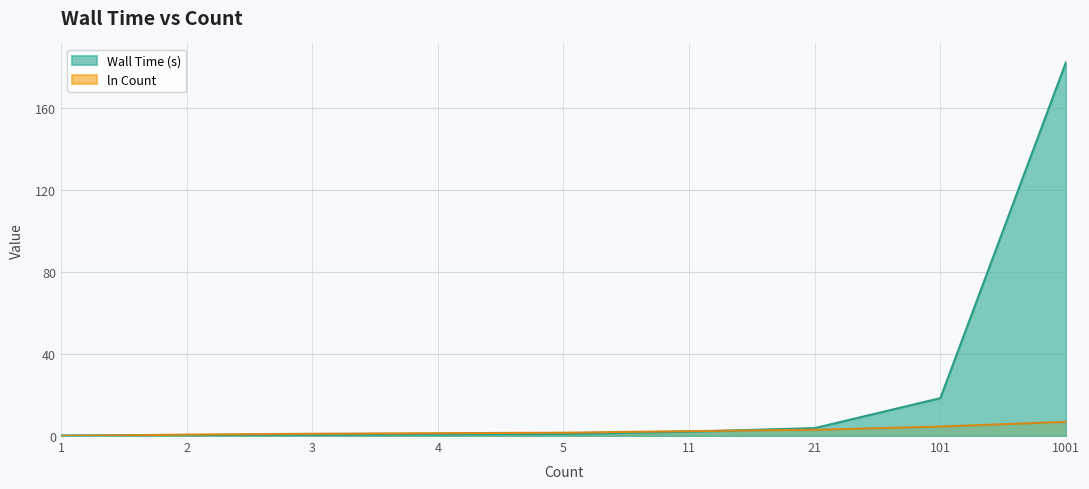

After their last crossing, which series has the higher values: Wall Time (s) or ln Count?

Wall Time (s)